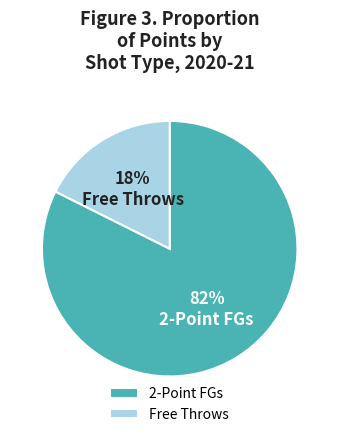

Which category has the biggest portion of the pie?

2-Point FGs